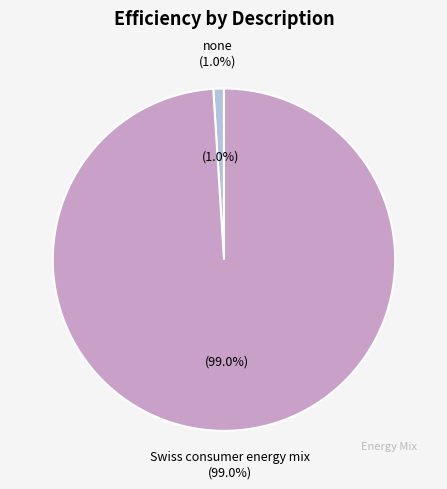

Do Swiss consumer energy mix and none together represent more than half of the pie?

Yes